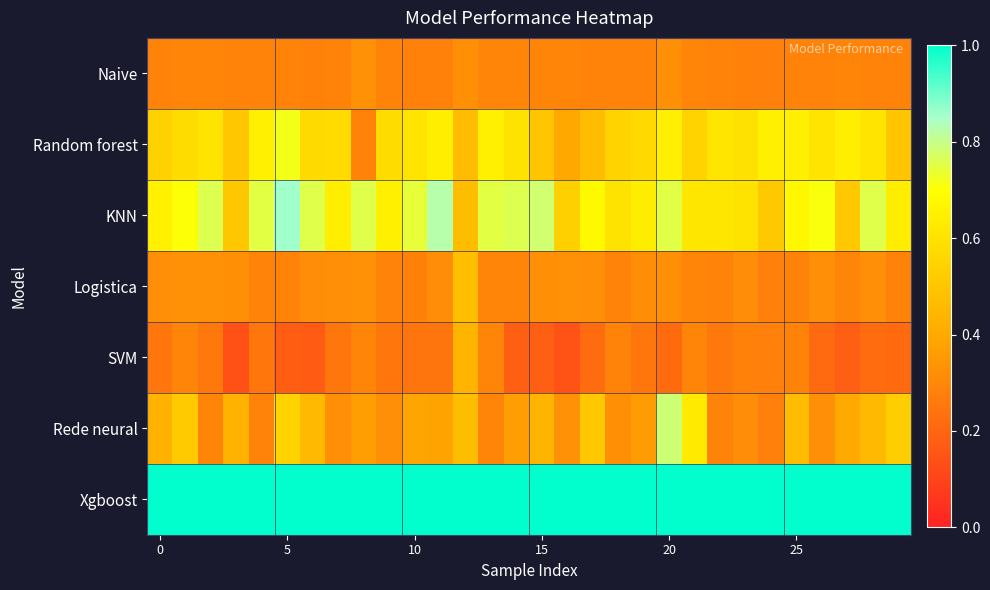

List the series in order of their peak value, highest first.

Xgboost, KNN, Rede neural, Random forest, Logistica, SVM, Naive